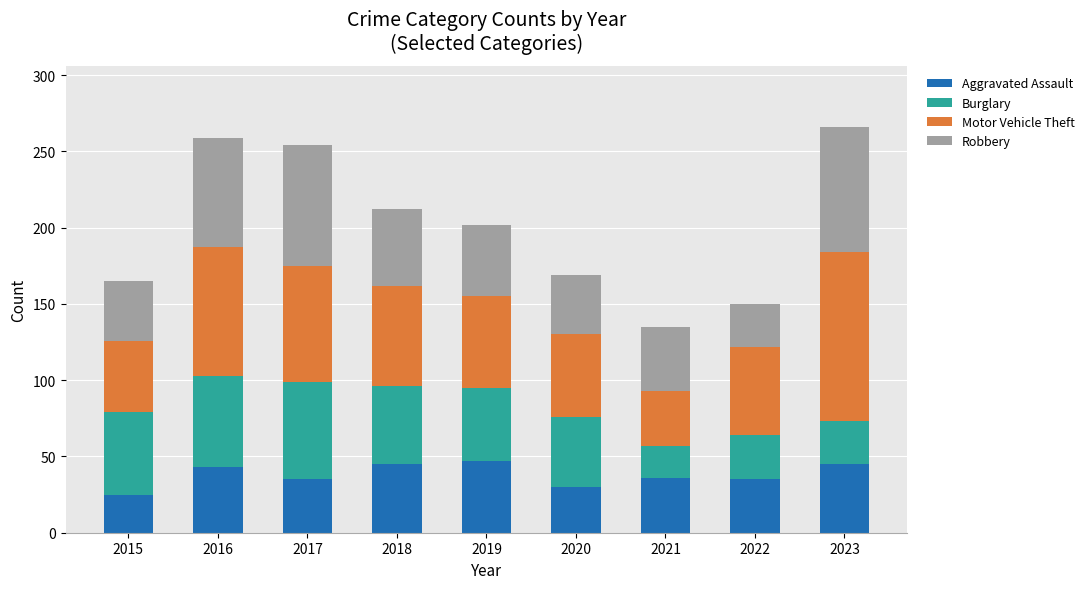

The Aggravated Assault series shows 78 at 2018. True or false?

False